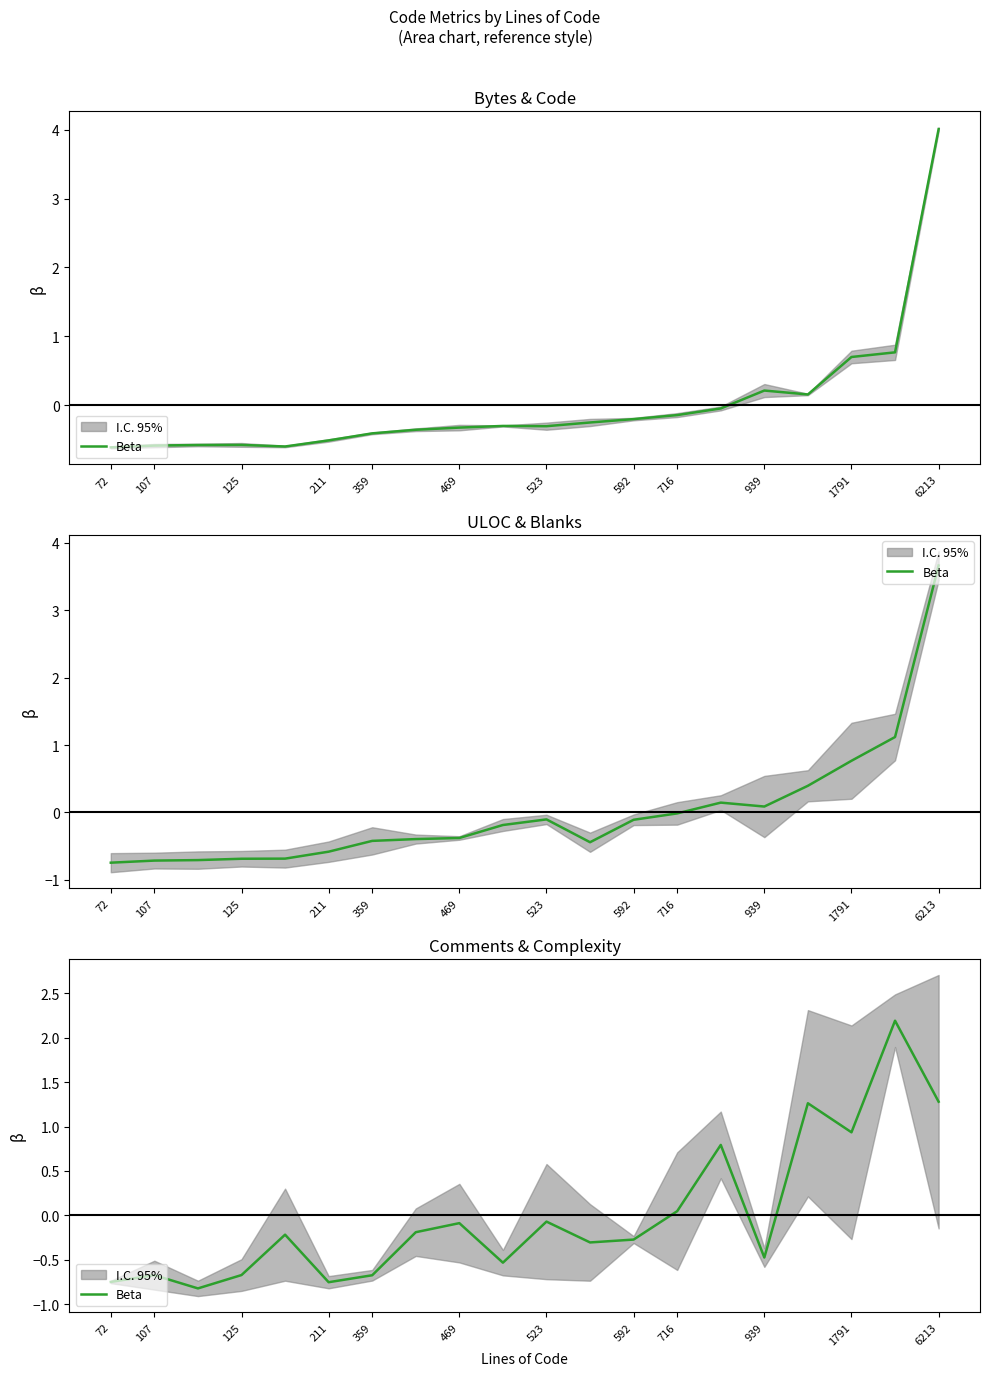

What is the value of the 11th point from the left?

-0.1